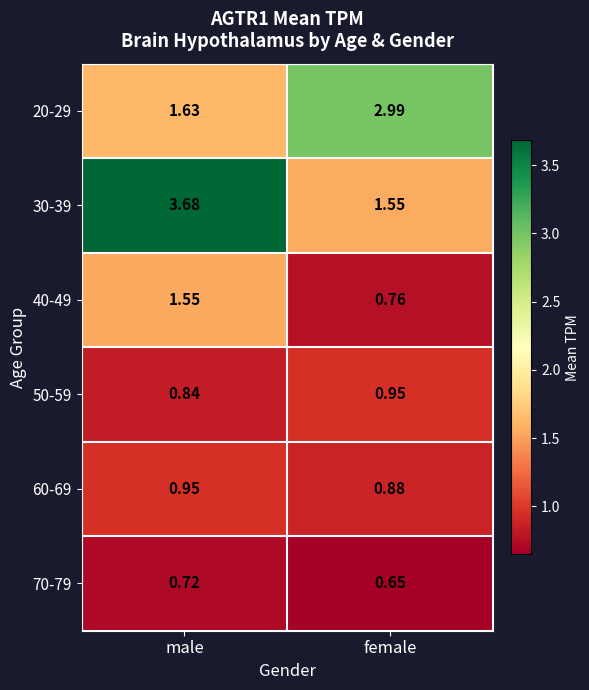

Where is 50-59 nearest to the value 0?

male